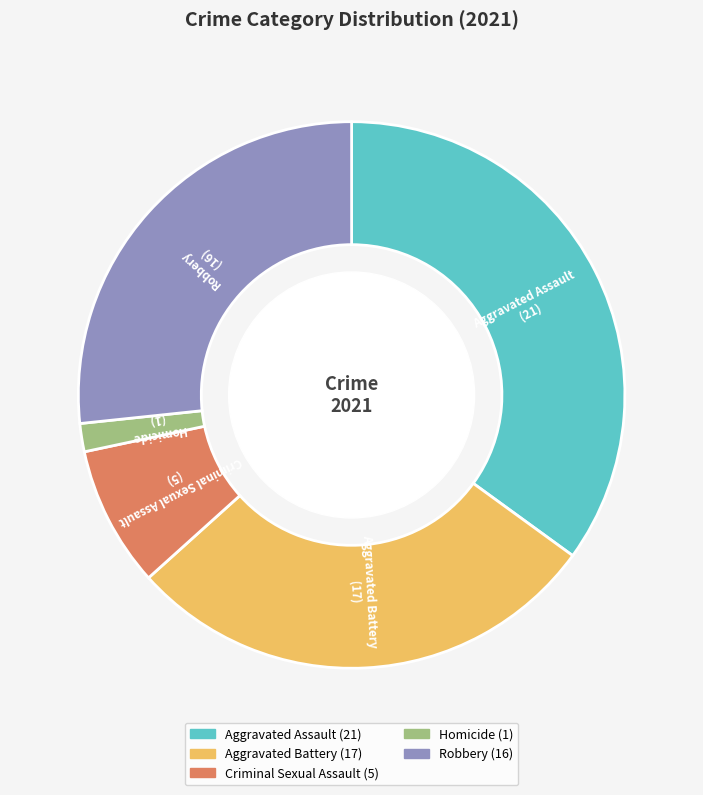

The Aggravated Battery slice represents 21% of the pie. True or false?

False